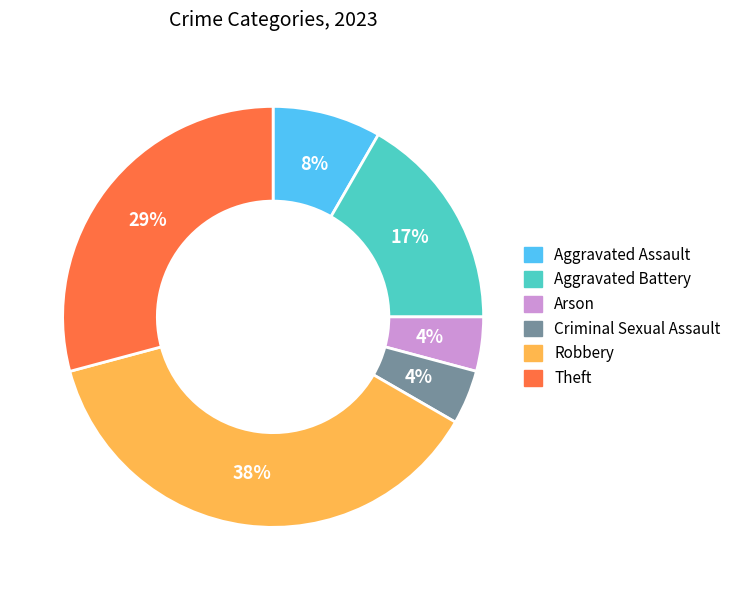

The Robbery slice represents 23% of the pie. True or false?

False